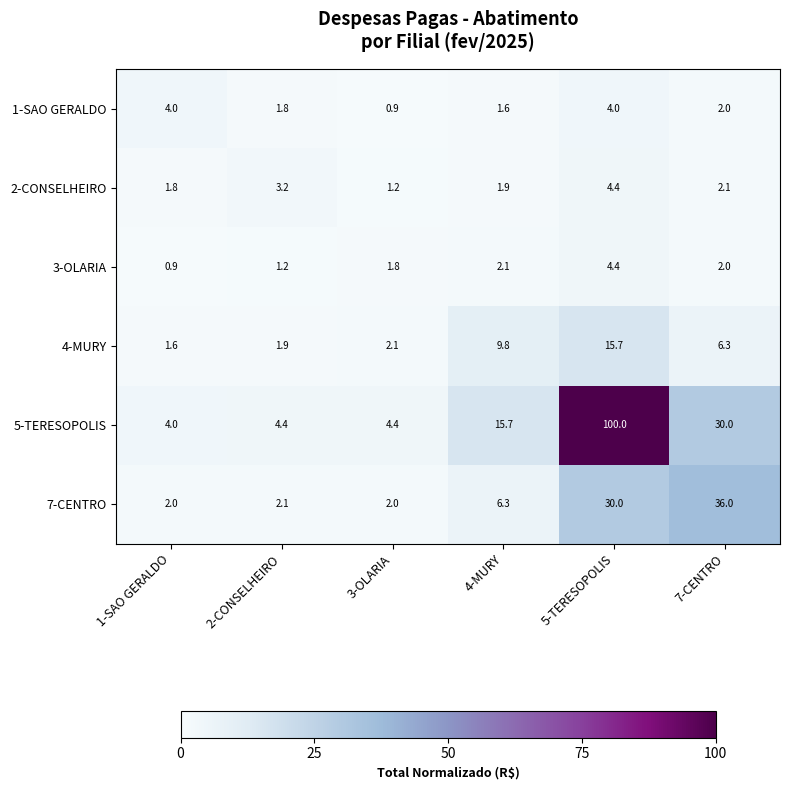

Rank the categories by 3-OLARIA value from highest to lowest.

5-TERESOPOLIS, 4-MURY, 7-CENTRO, 3-OLARIA, 2-CONSELHEIRO, 1-SAO GERALDO